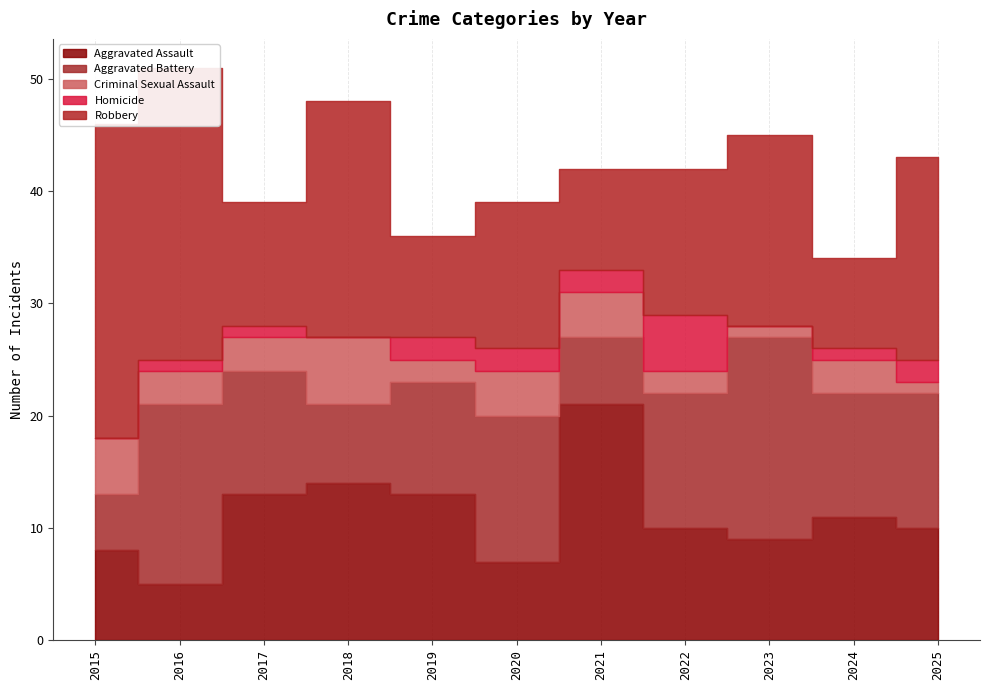

Is the value of Criminal Sexual Assault at 2018 greater than the value of Robbery at 2021?

No